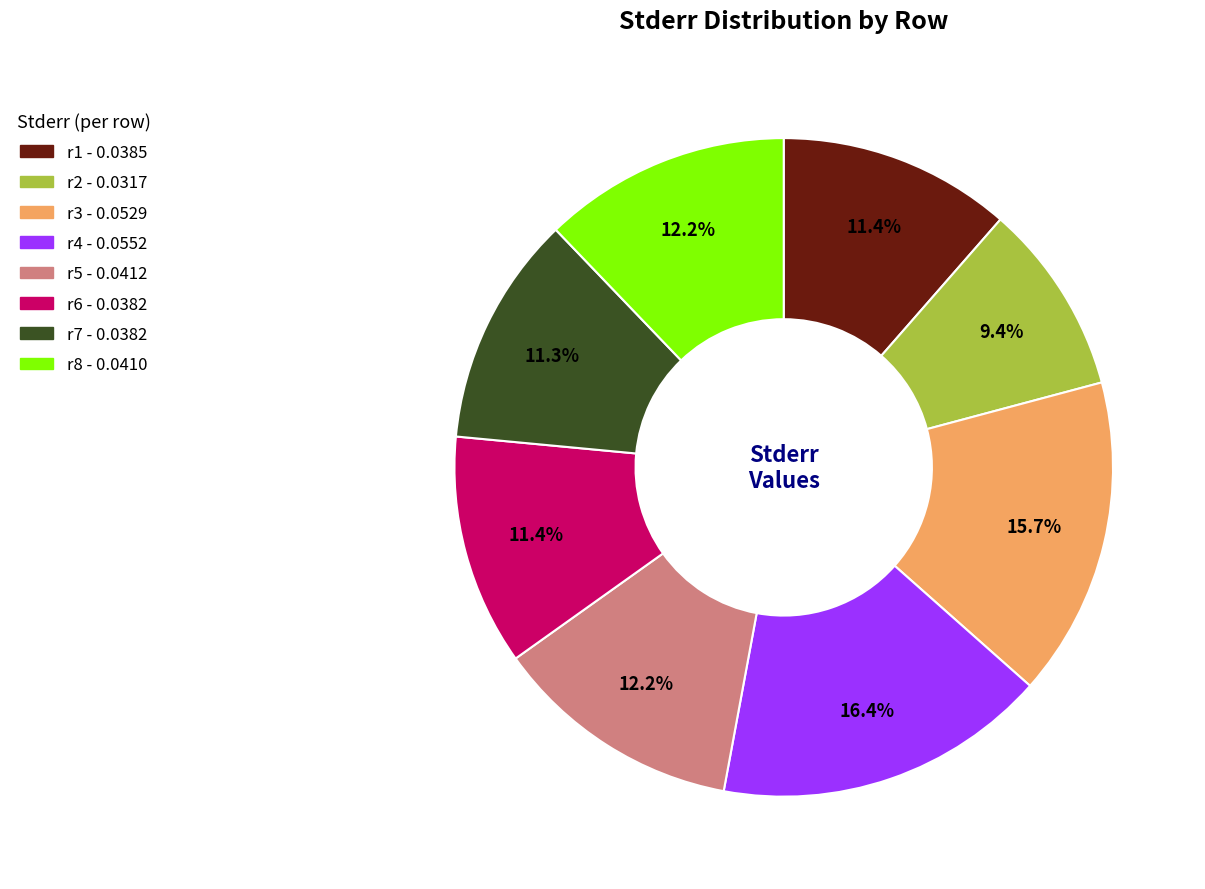

To the nearest percent, what portion does r5 represent?

12%